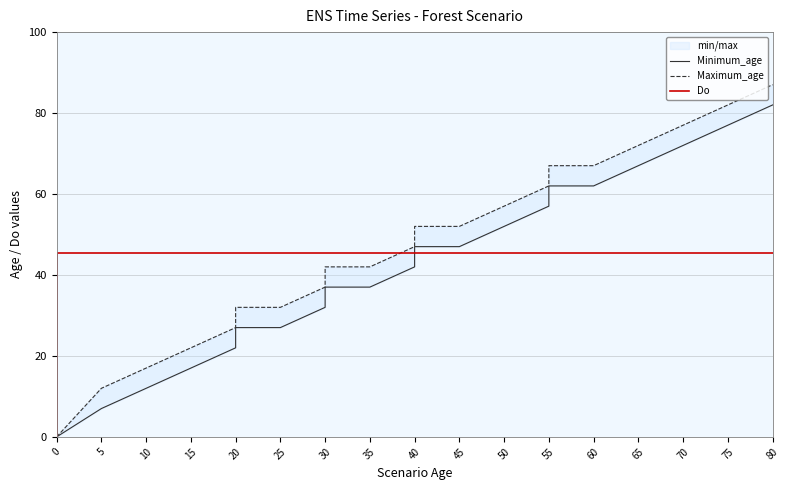

What is the approximate value of Do at 30?

45.5